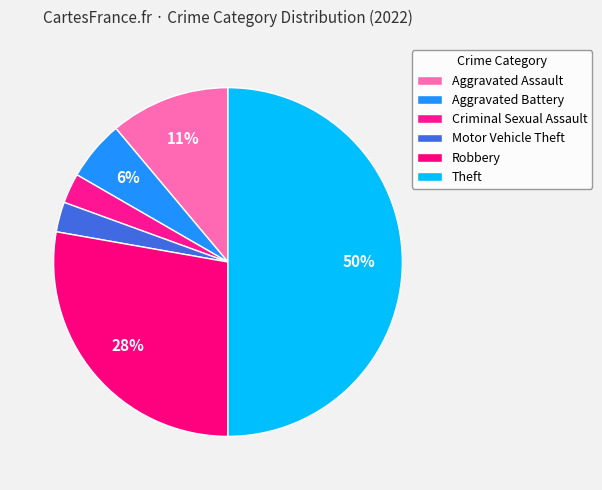

Count the number of slices in the pie.

6